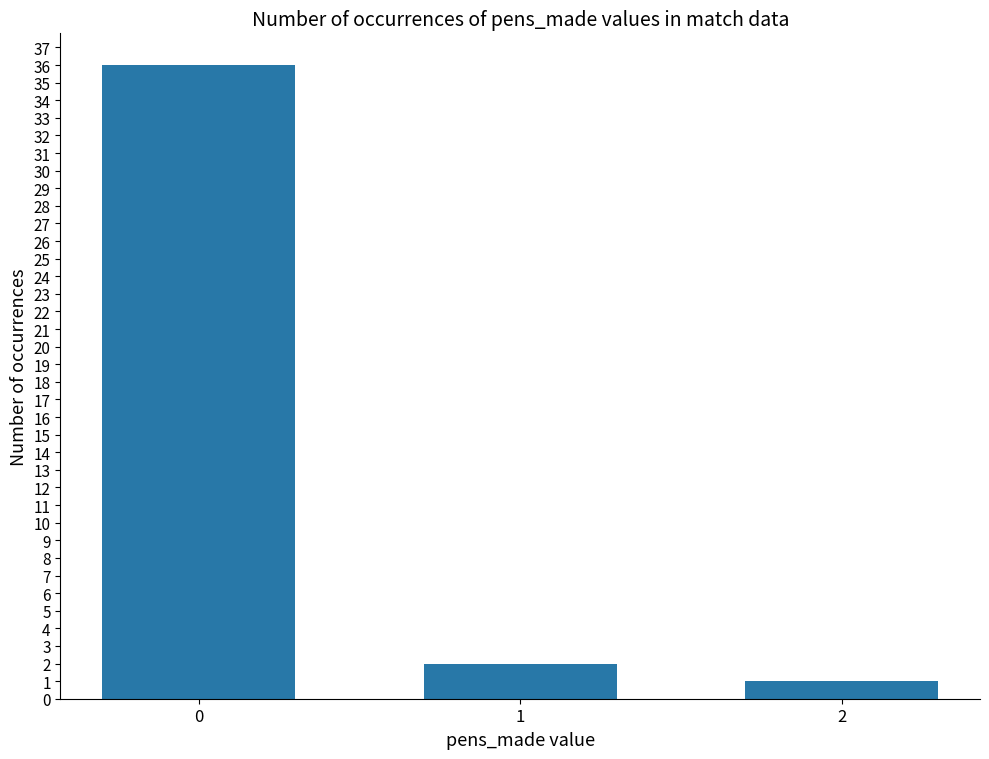

What is the change in value from 1 to 2?

-1